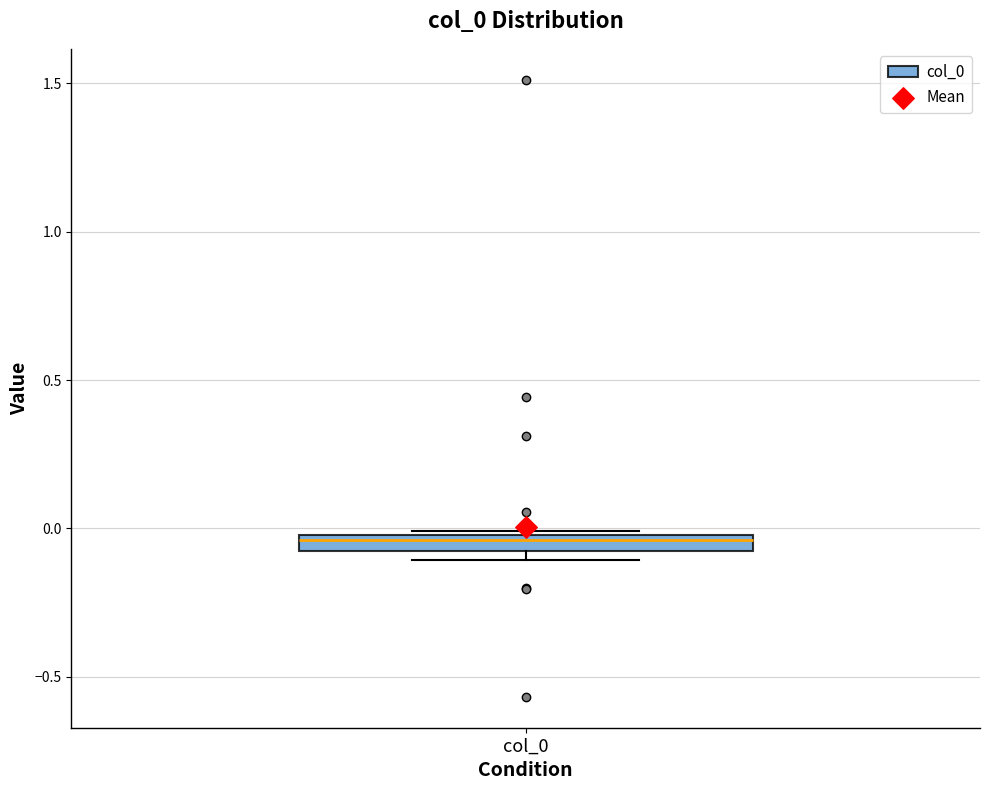

Where does the median line of the box for col_0 sit on the y-axis? The values are not printed on the chart, so give them approximately, as read against the axis.

-0.05